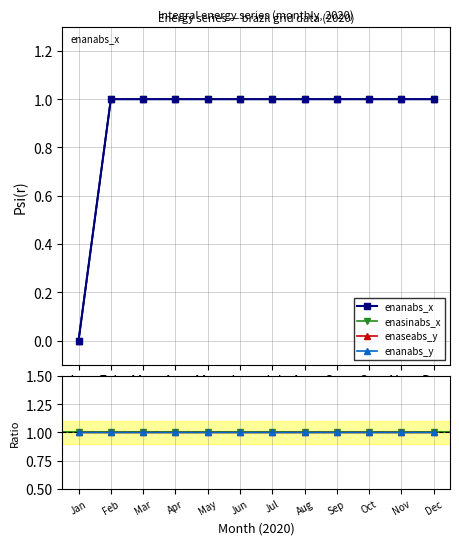

What is the average value of the enanabs_x series?

1